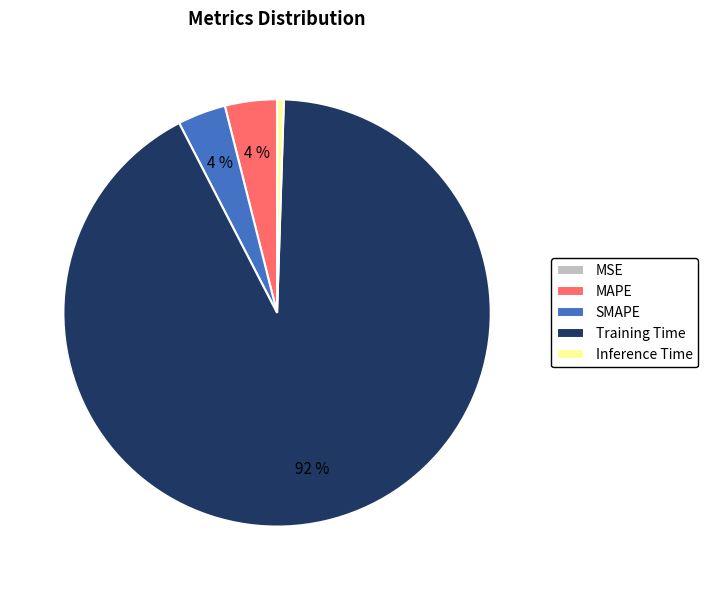

What percentage is the Inference Time slice, to the nearest percent?

1%